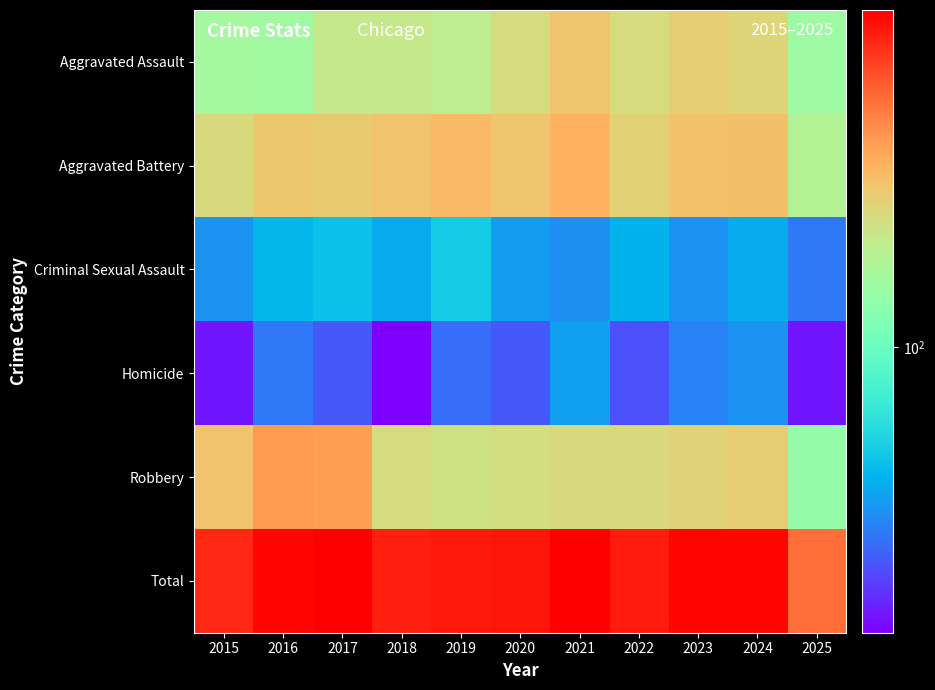

List the series in order of their peak value, lowest first.

Homicide, Criminal Sexual Assault, Aggravated Assault, Aggravated Battery, Robbery, Total